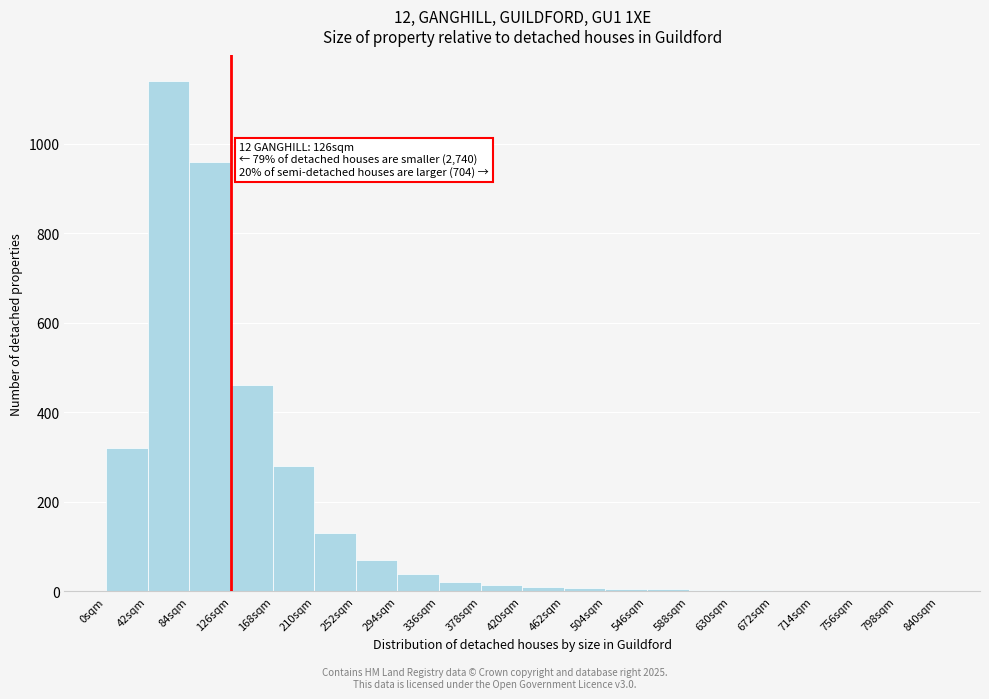

Where is the data nearest to the value 570?

126sqm